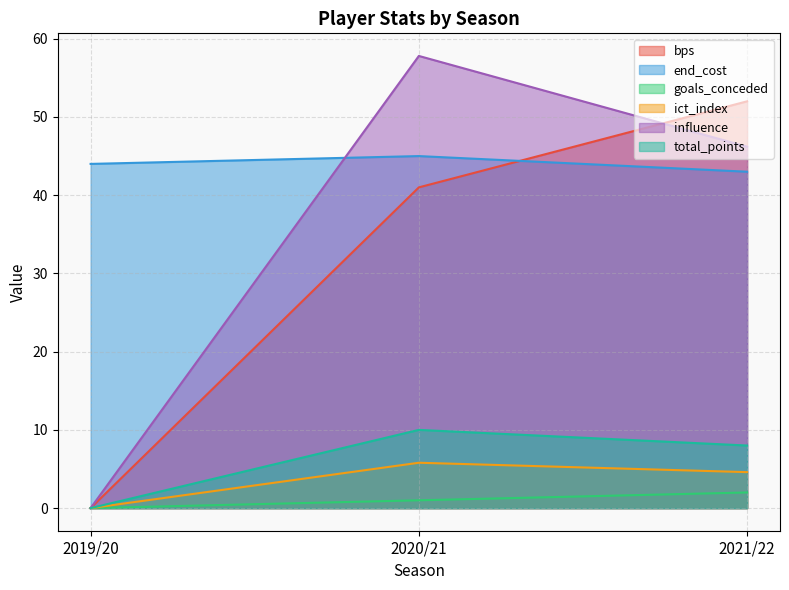

Reading right to left, what are all the values shown in this chart?

bps: 52.0	41.0	0.0
end_cost: 43.0	45.0	44.0
goals_conceded: 2.0	1.0	0.0
ict_index: 4.6	5.8	0.0
influence: 46.2	57.8	0.0
total_points: 8.0	10.0	0.0